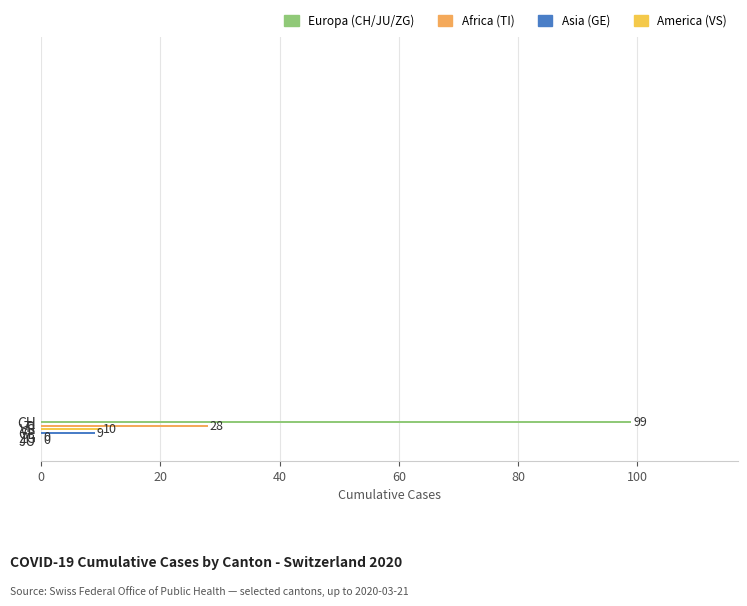

What is the greatest value displayed?

99